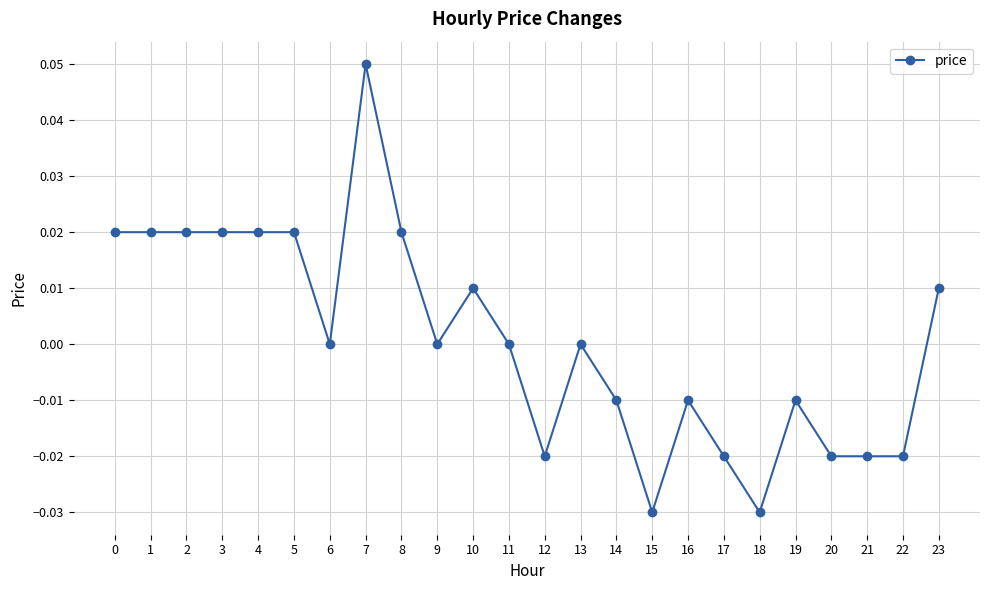

The value at 22 is -0.0. True or false?

True